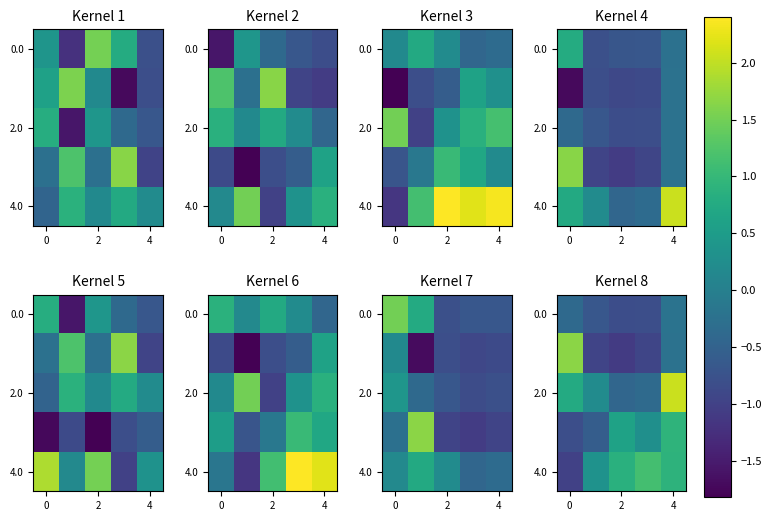

The value of 2.0 at 2 is -0.4. True or false?

True